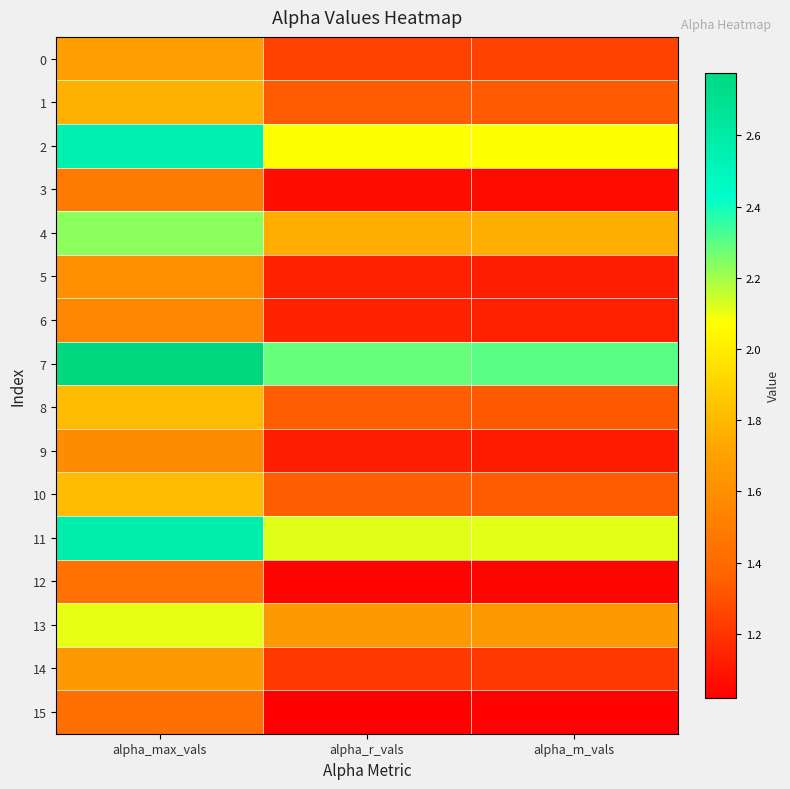

At which category does the chart reach its minimum across all series?

alpha_r_vals